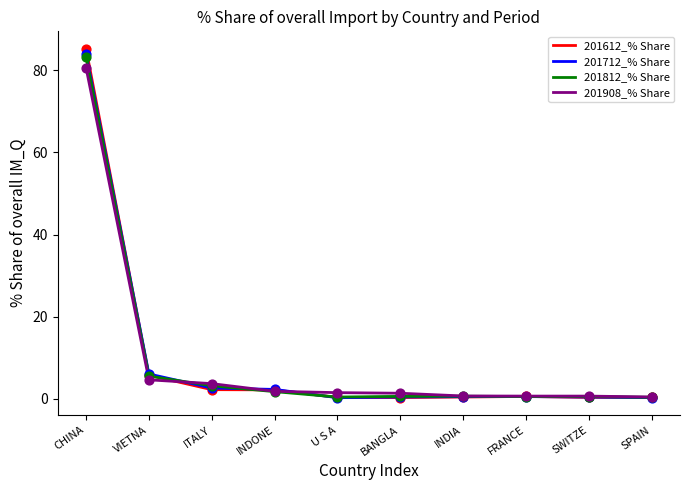

Which series has the largest range (max minus min)?

201612_% Share